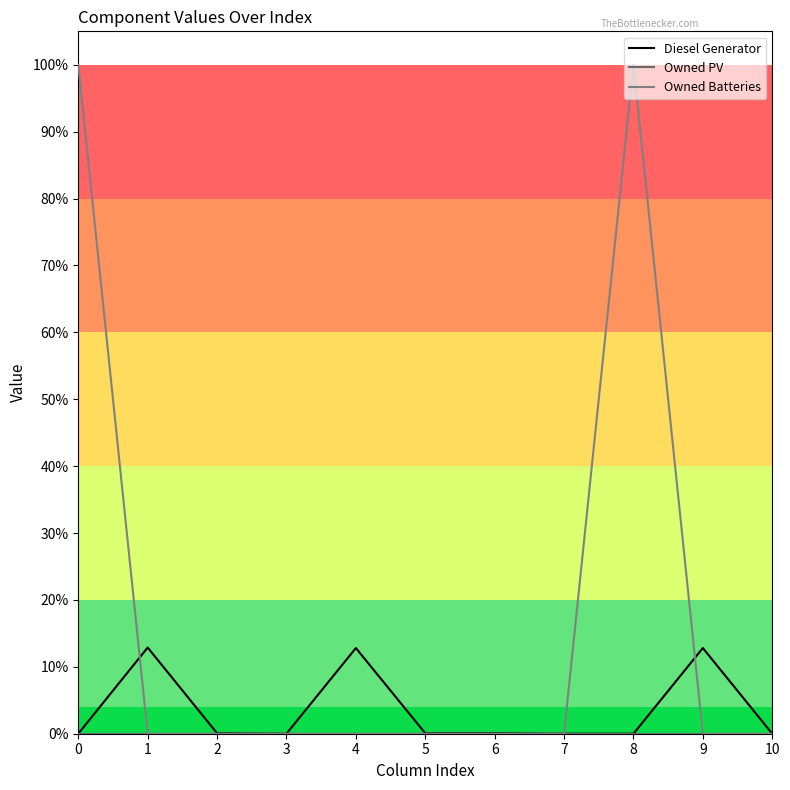

Rank the categories by Owned Batteries value from highest to lowest.

0, 8, 1, 2, 3, 4, 5, 6, 7, 9, 10